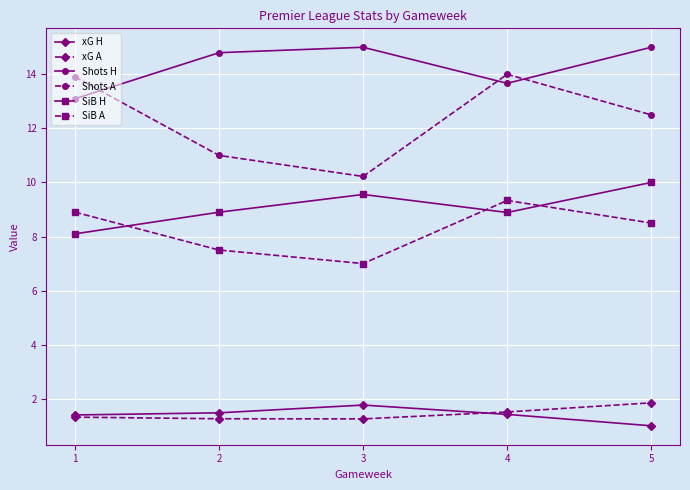

What is the value of the SiB H point at the 1st from the left?

8.1